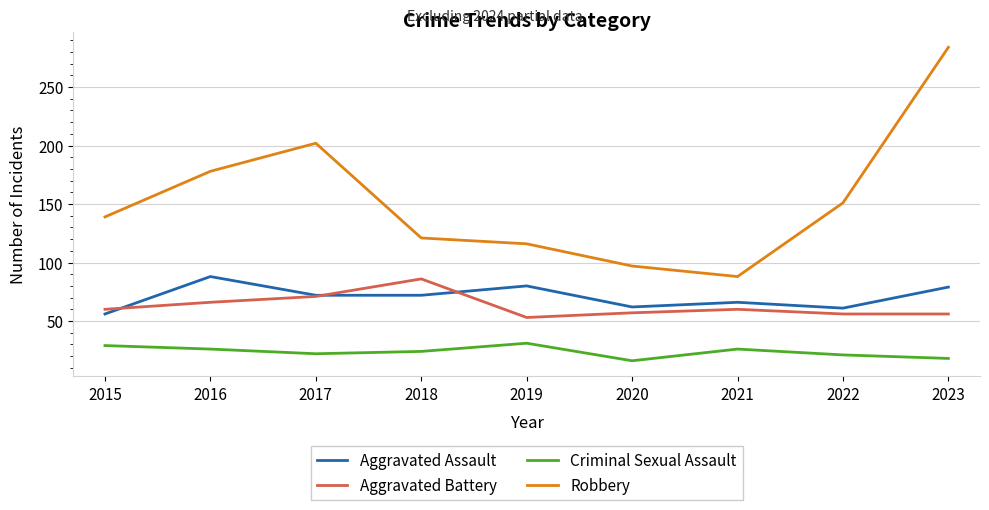

Where is Robbery nearest to the value 186?

2016